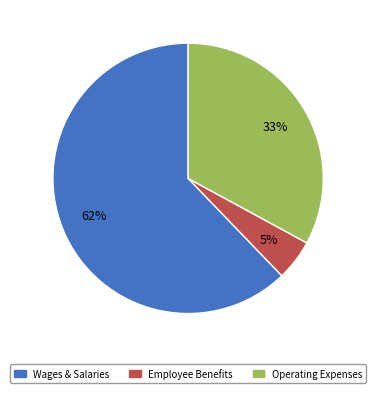

Is there a majority slice in this chart?

Yes